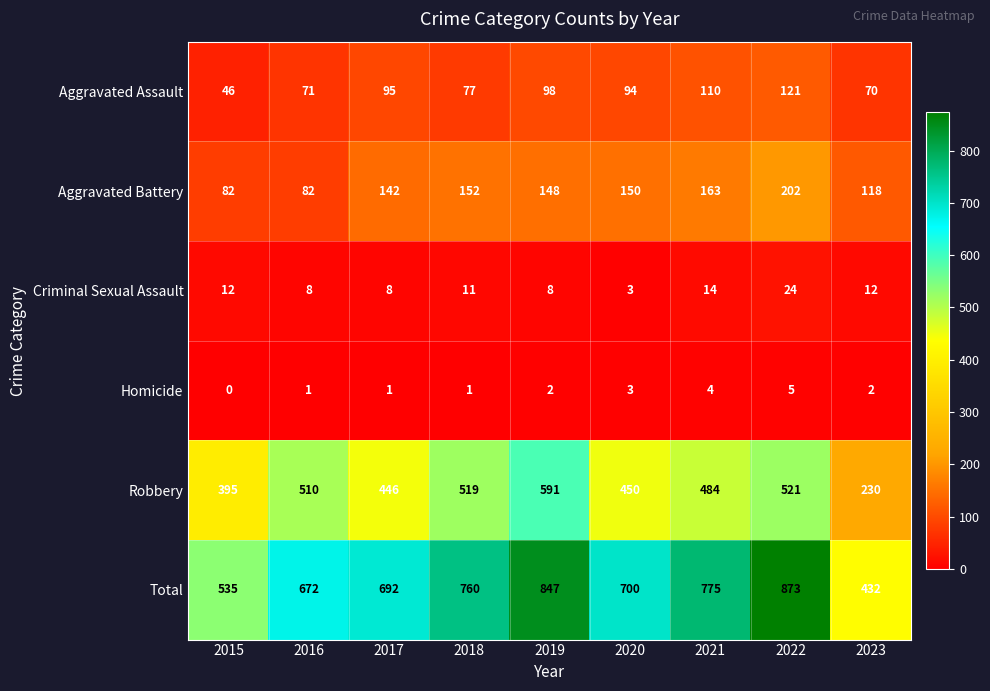

What is the sum of all Criminal Sexual Assault values?

100